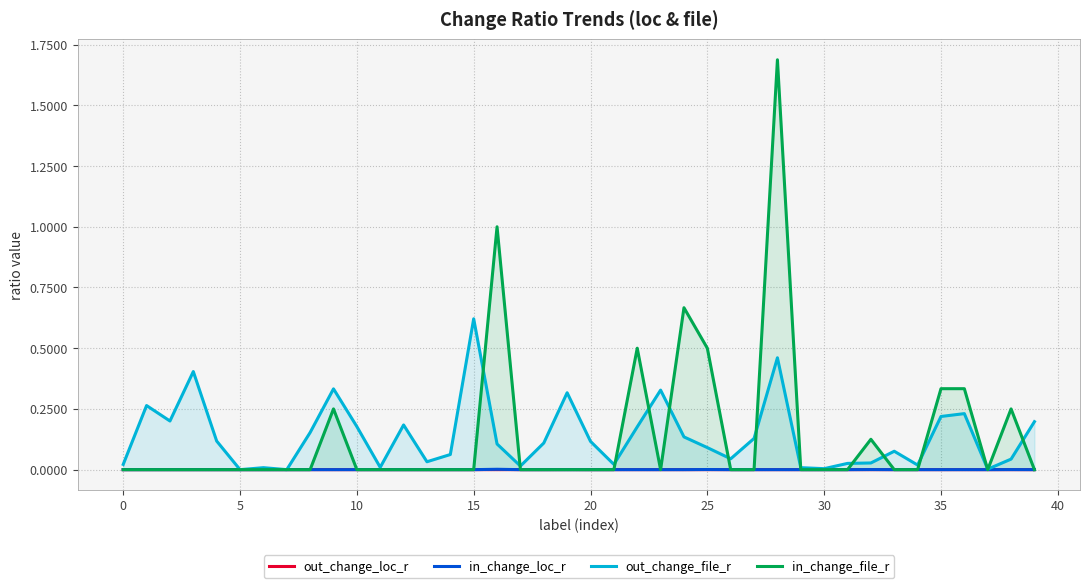

What are all the series names shown in the legend?

out_change_loc_r, in_change_loc_r, out_change_file_r, in_change_file_r